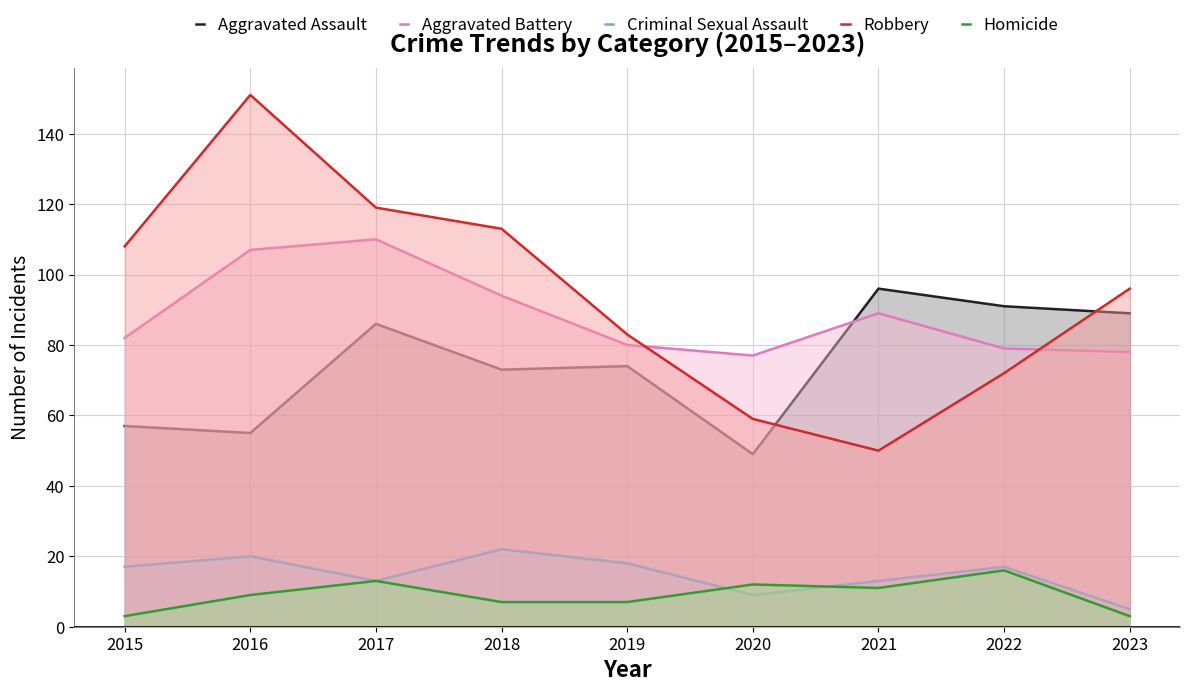

Which series ends up on top after the final intersection of Robbery and Aggravated Battery?

Robbery